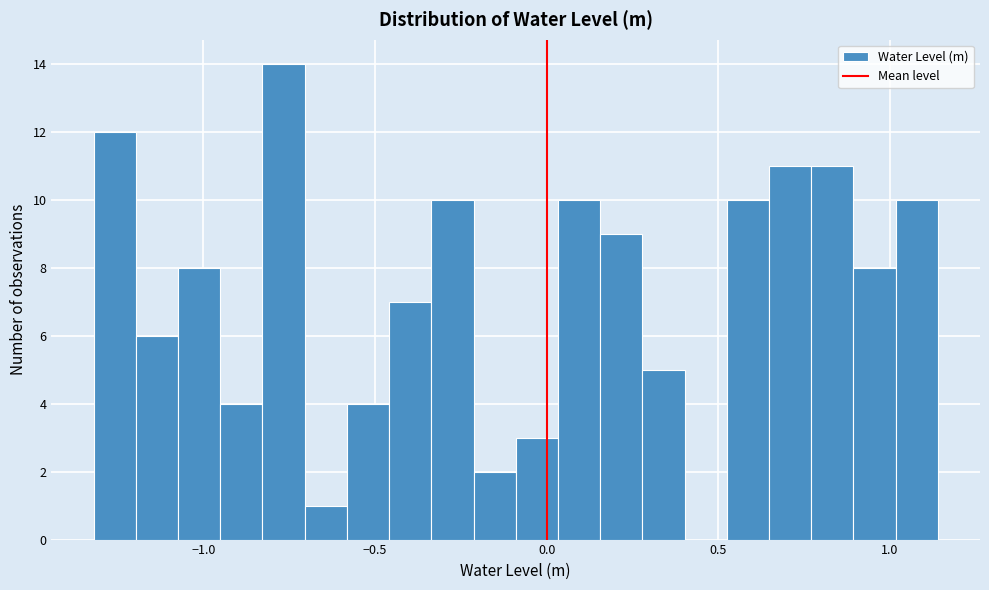

Around what value on the x-axis is the tallest bar? Give the approximate position of its centre, as read against the axis.

-0.75